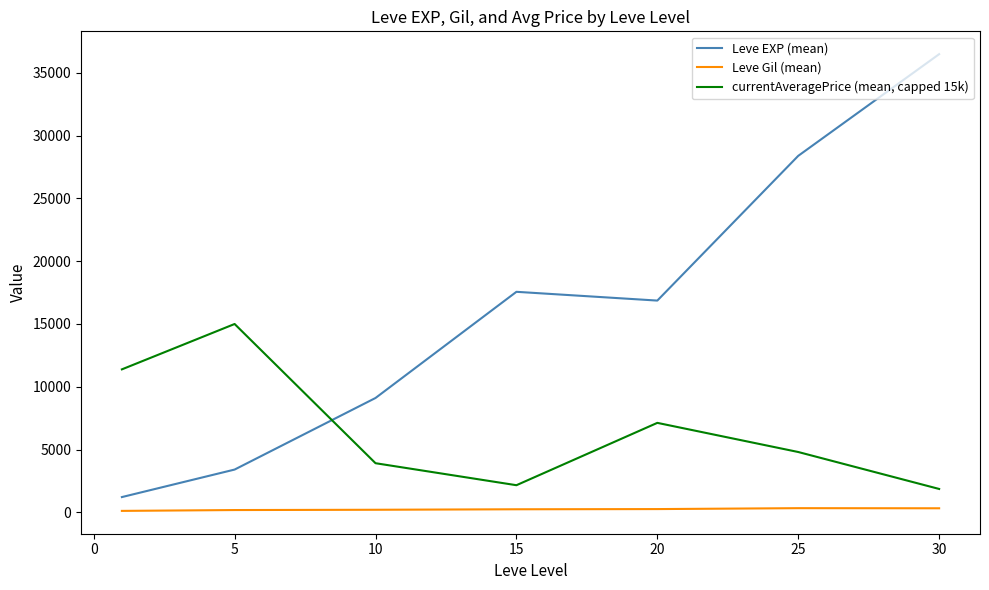

What is the difference between the maximum and second lowest values in the Leve EXP (mean) series?

33087.5